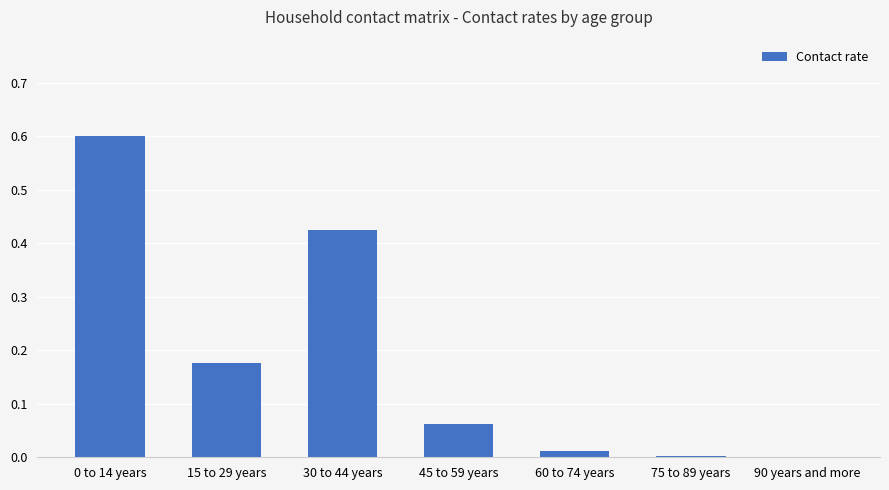

What is the greatest value displayed?

0.6